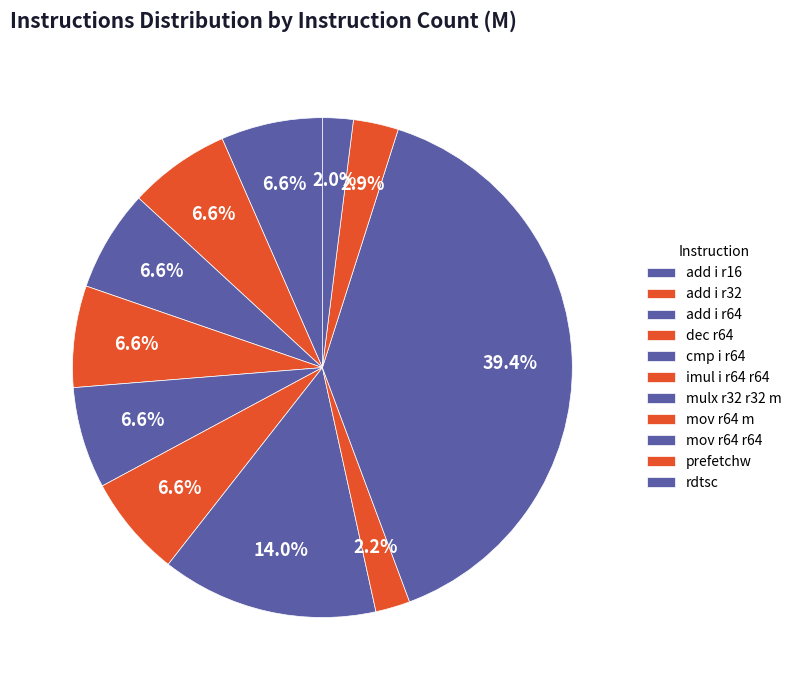

To the nearest percent, what portion does prefetchw represent?

3%